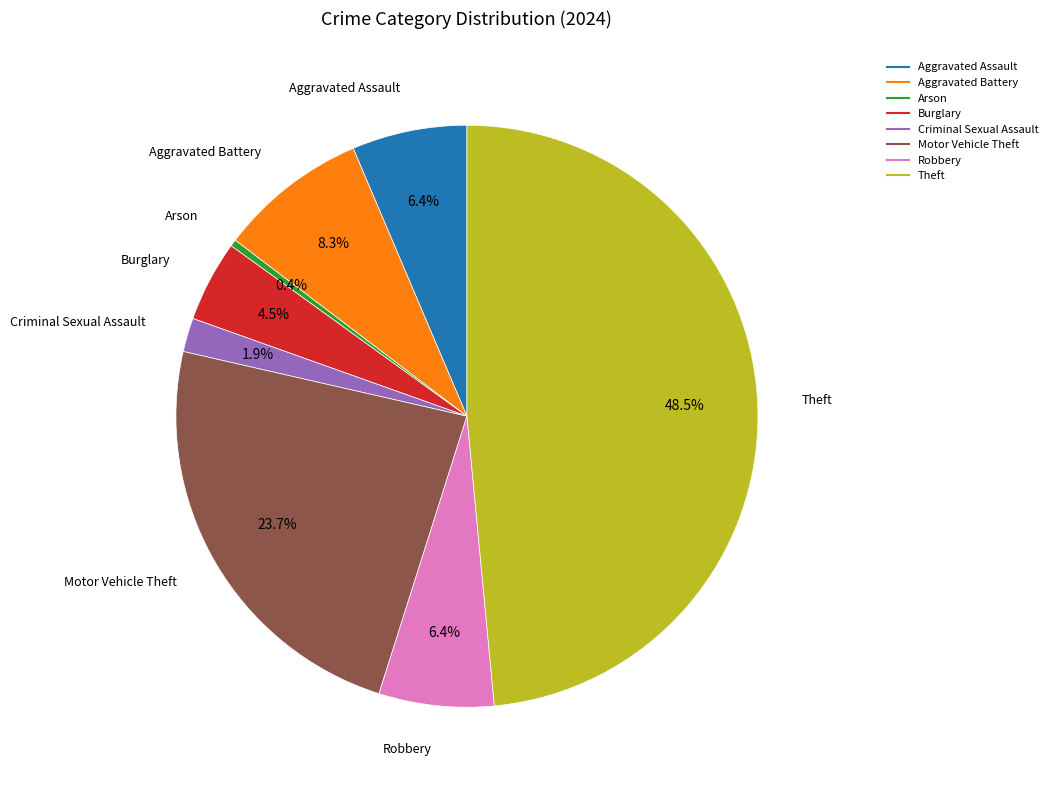

Which slice is the smallest?

Arson